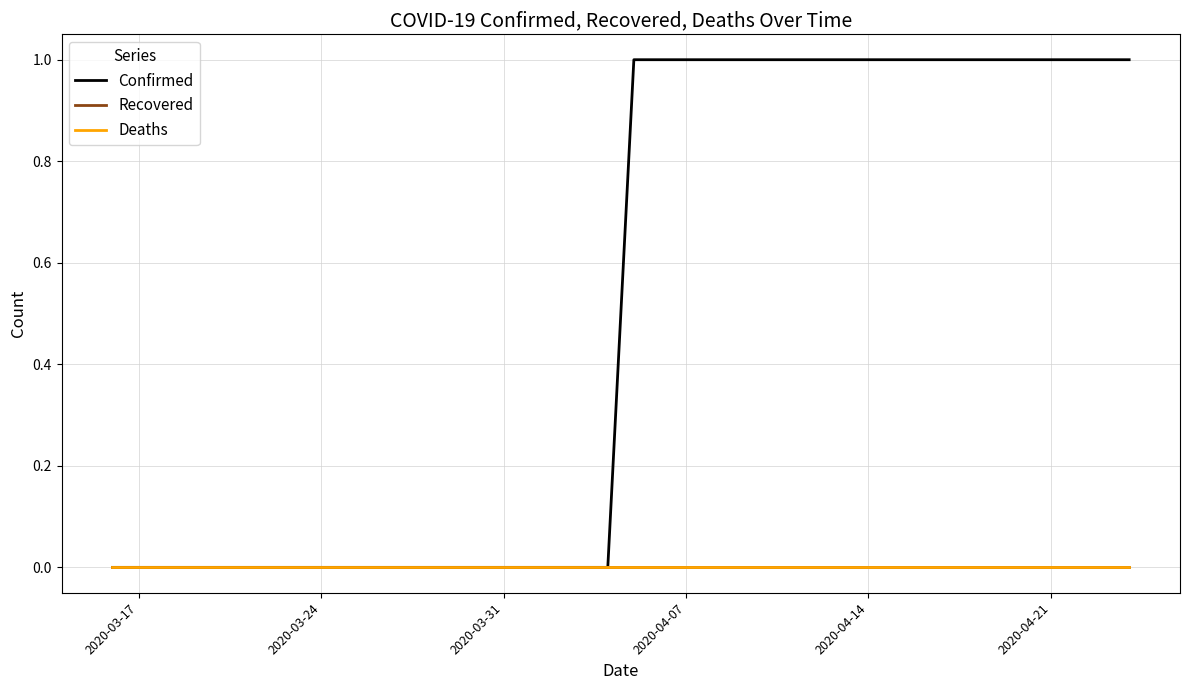

How many lines are shown in the chart?

3